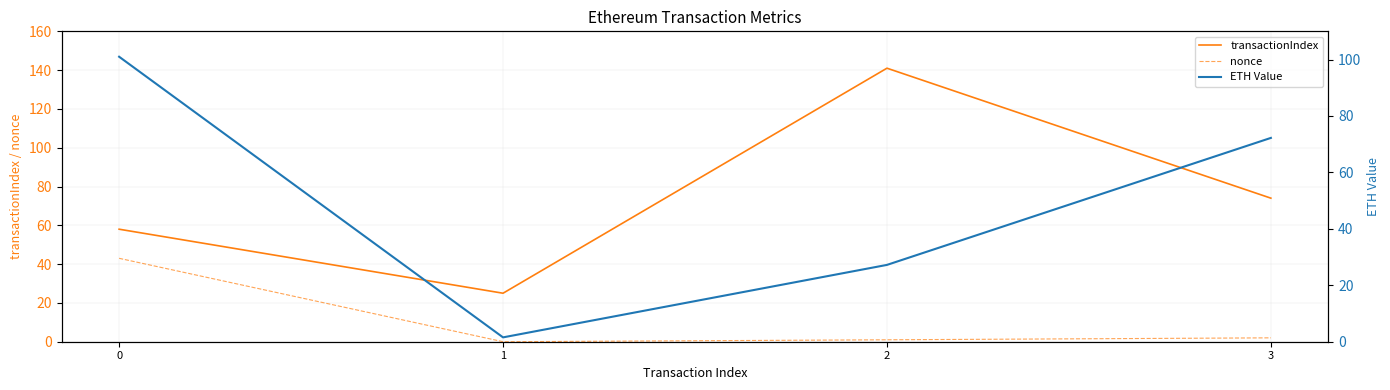

Which category has the highest value across all series?

2